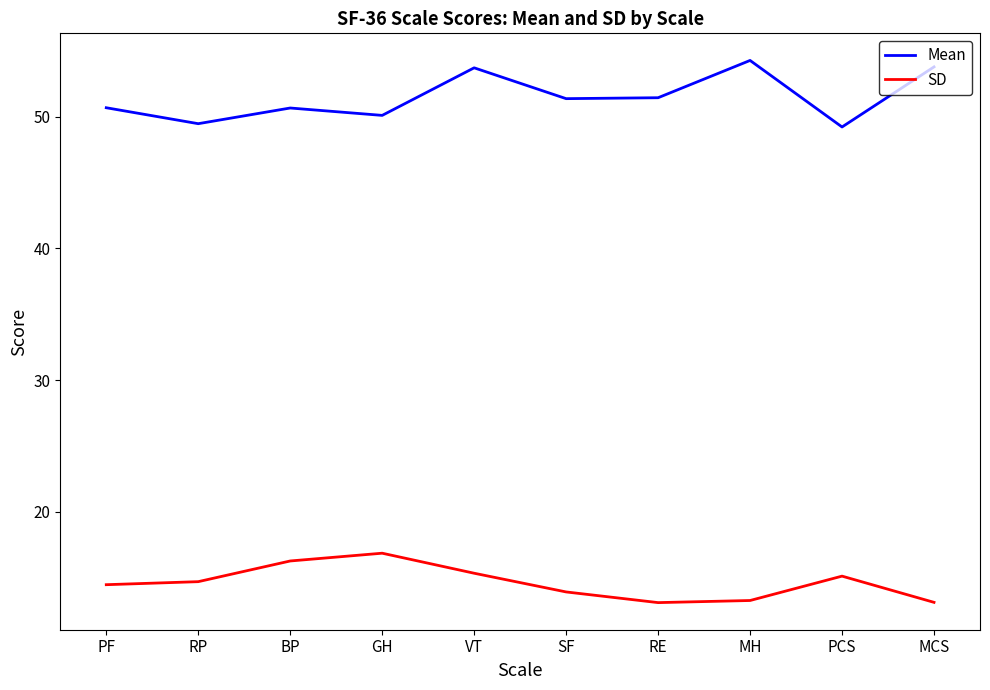

True or false: Mean and SD intersect in this chart.

False